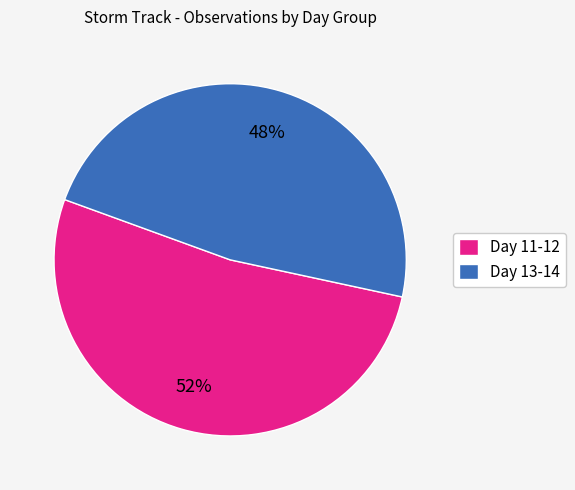

How many segments does this pie chart have?

2